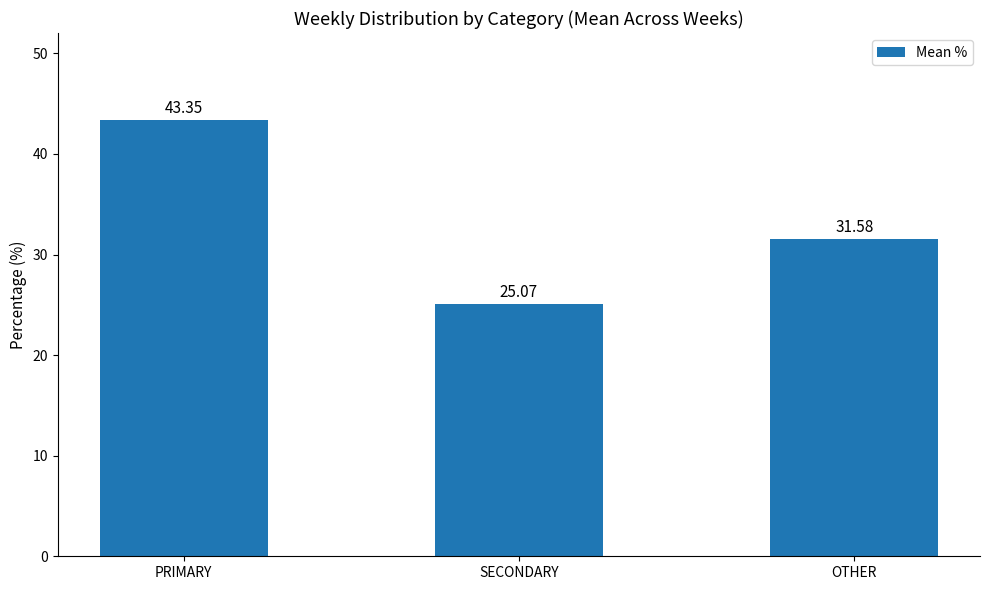

Are the bars horizontal?

No